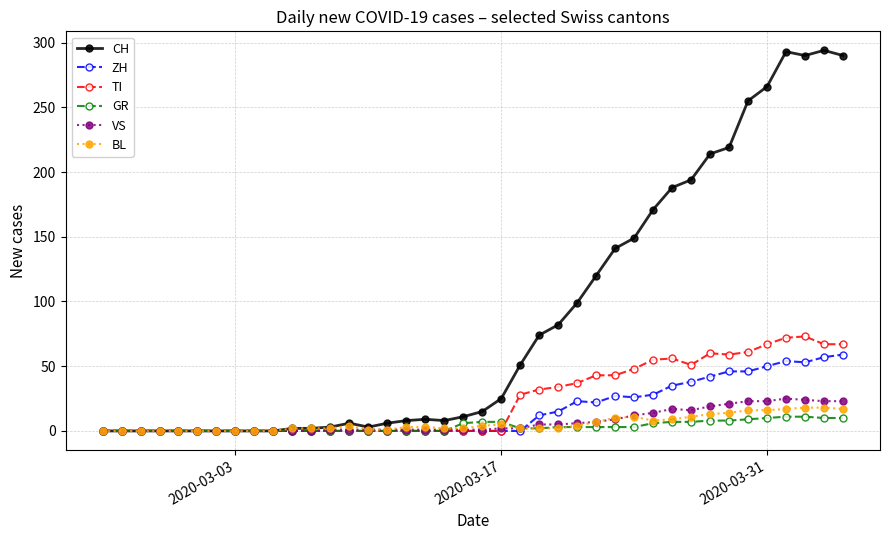

At how many categories does at least one series exceed 272?

4